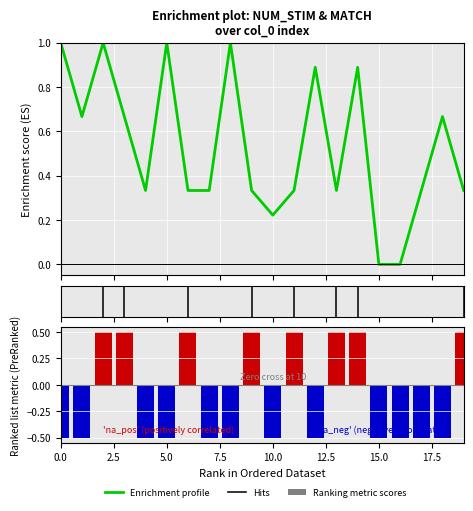

Is the value of match at 6 greater than the value of num_stim at 19?

Yes